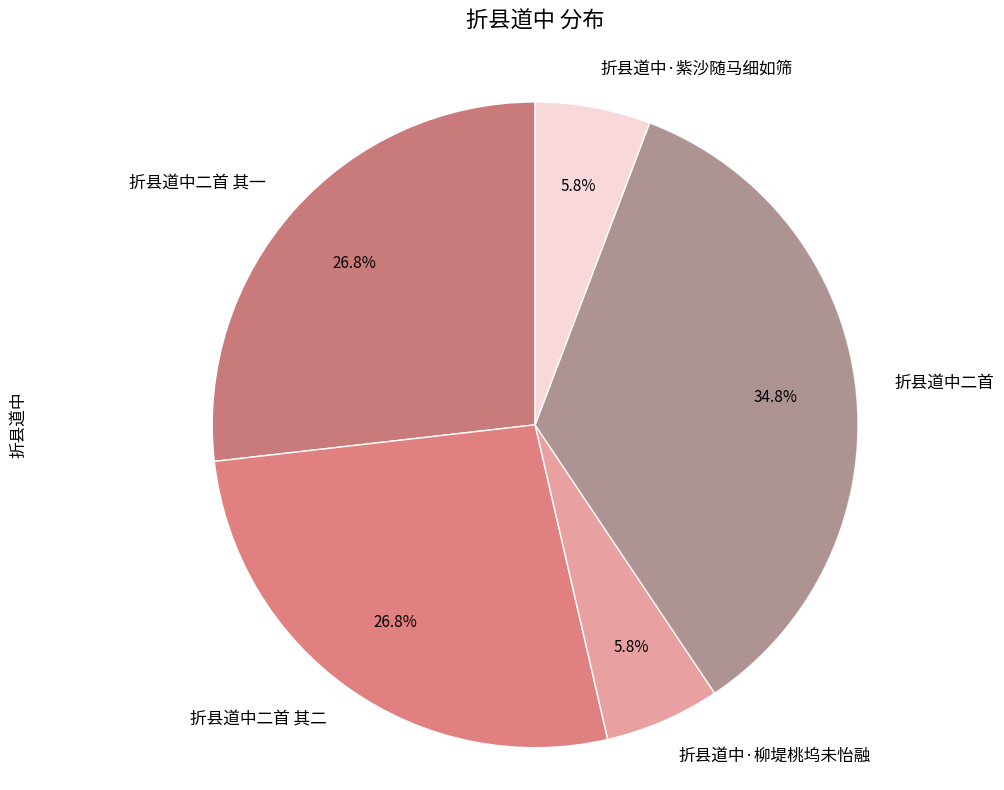

What portion of the pie excludes 折县道中·柳堤桃坞未怡融?

94.2%